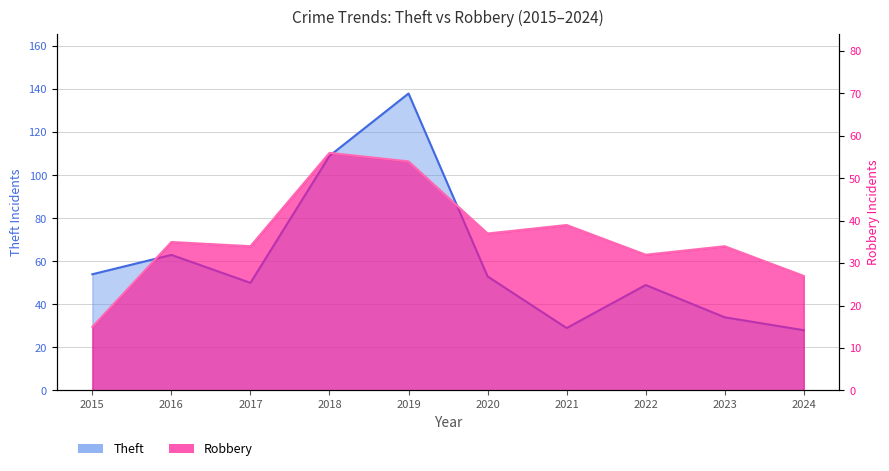

What is the approximate value of Robbery at 2021, to the nearest 5?

40